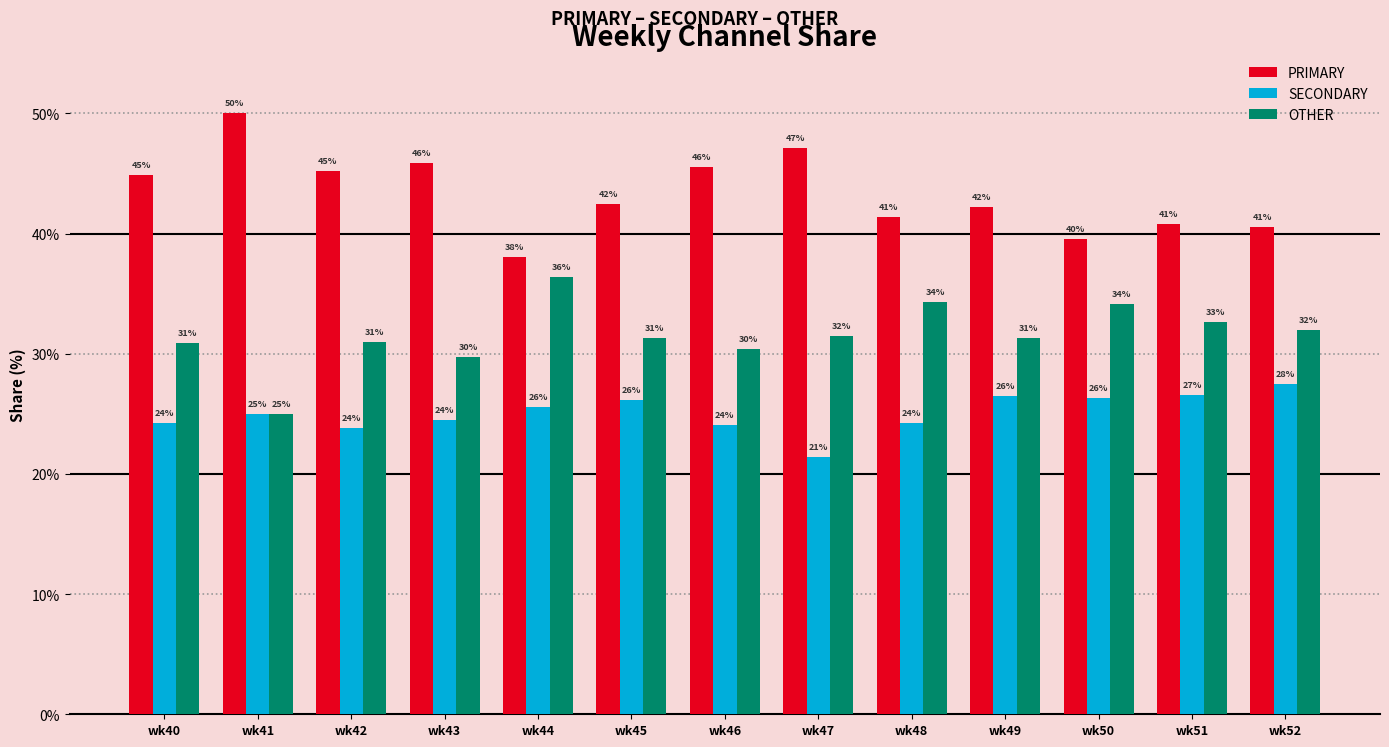

Which series has the largest range (max minus min)?

PRIMARY